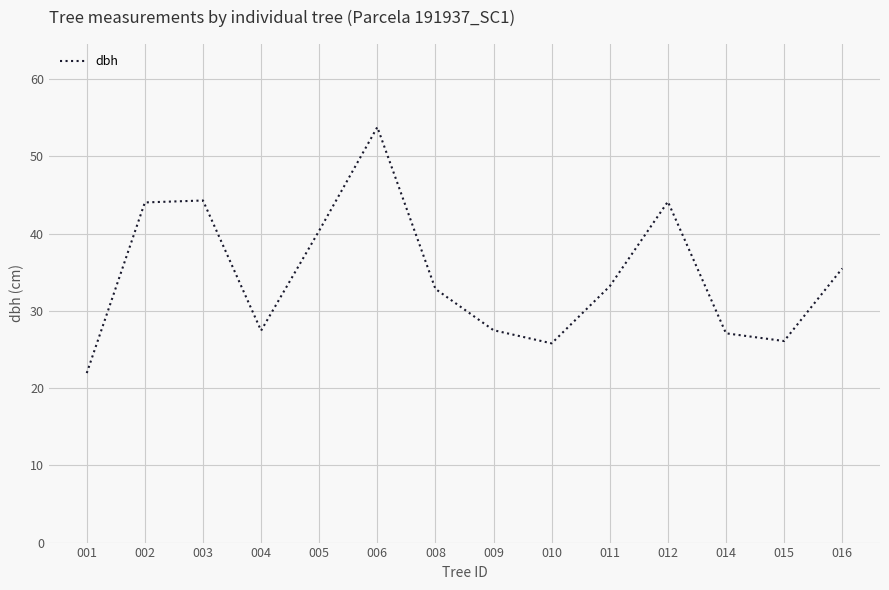

What is the change in value from 002 to 008?

-11.2